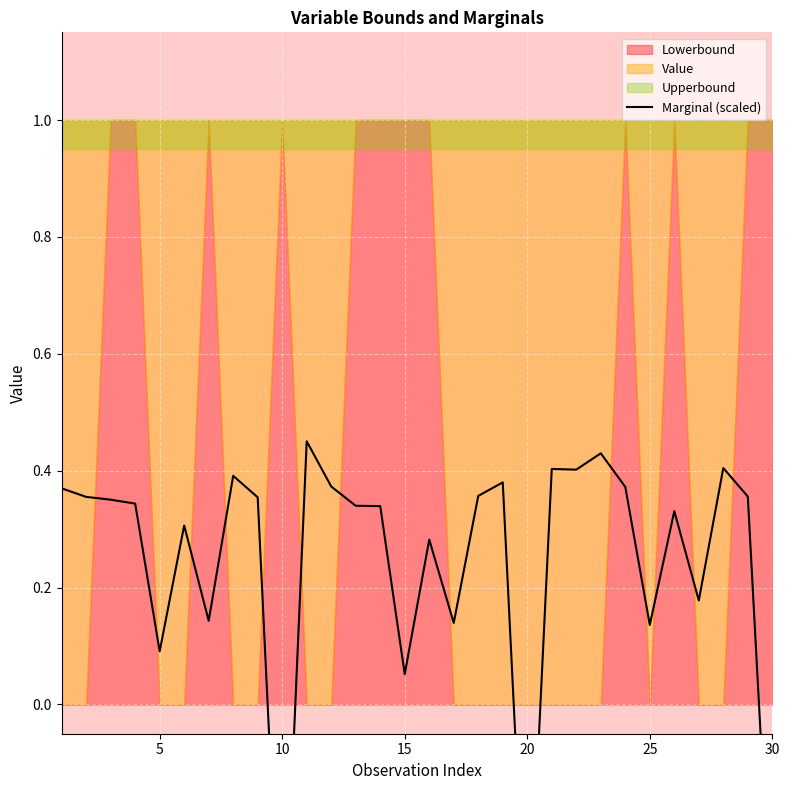

The chart shows a value of 0.5 at 10. True or false?

False